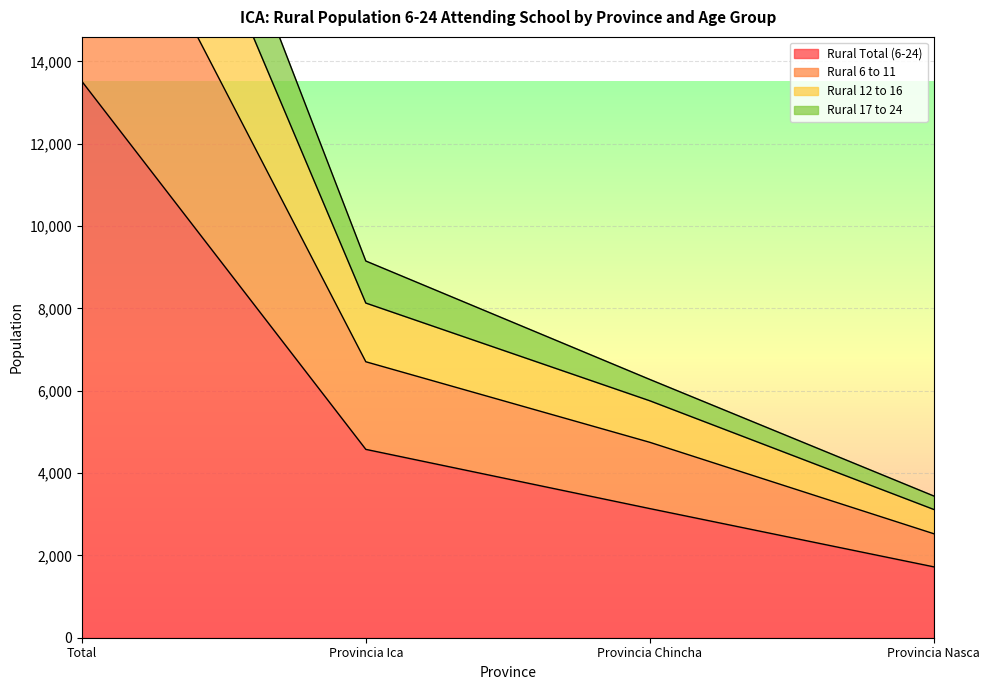

The Rural Total (6-24) series shows 1588 at Provincia Ica. True or false?

False